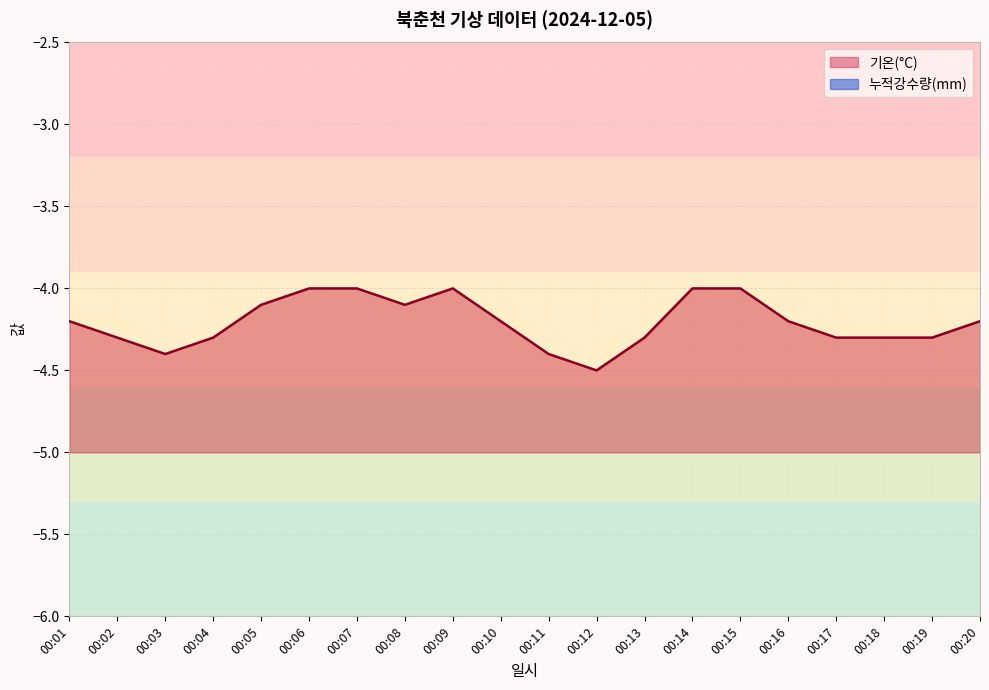

The value at 00:16 is -6.4. True or false?

False